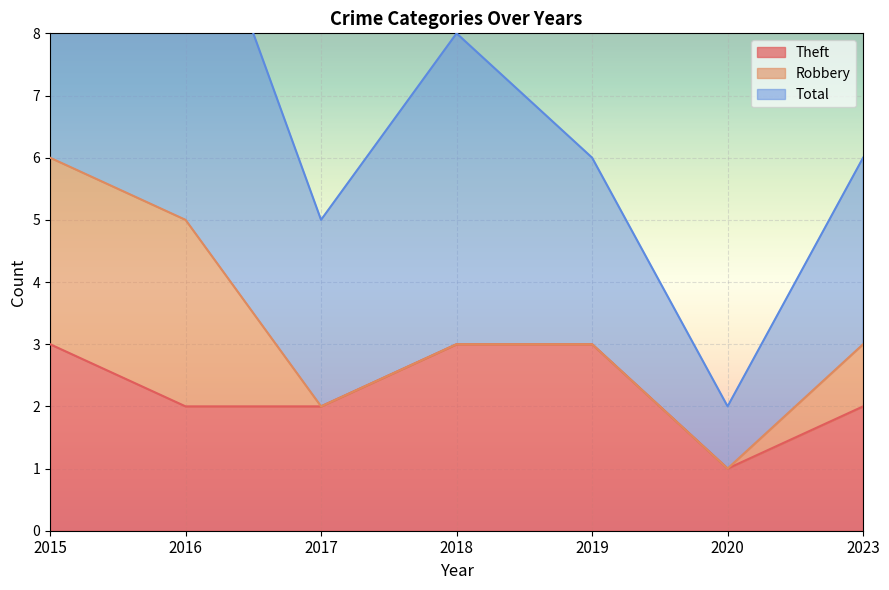

The Theft series shows 2 at 2016. True or false?

True